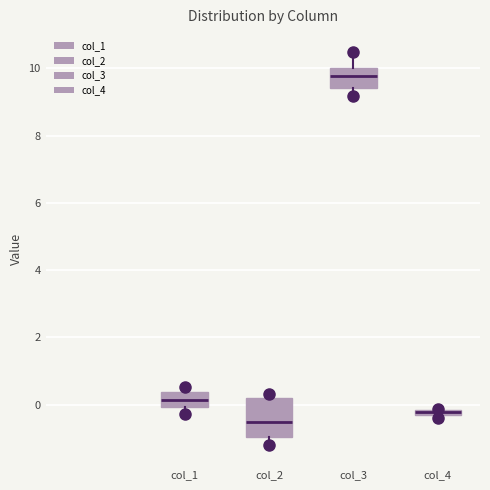

Which box is the tallest, from its lower edge to its upper edge?

col_2